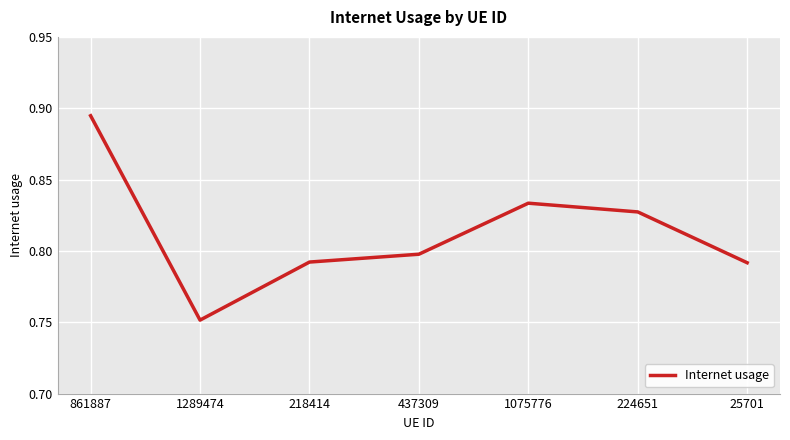

How many values are between 0 and 1?

7